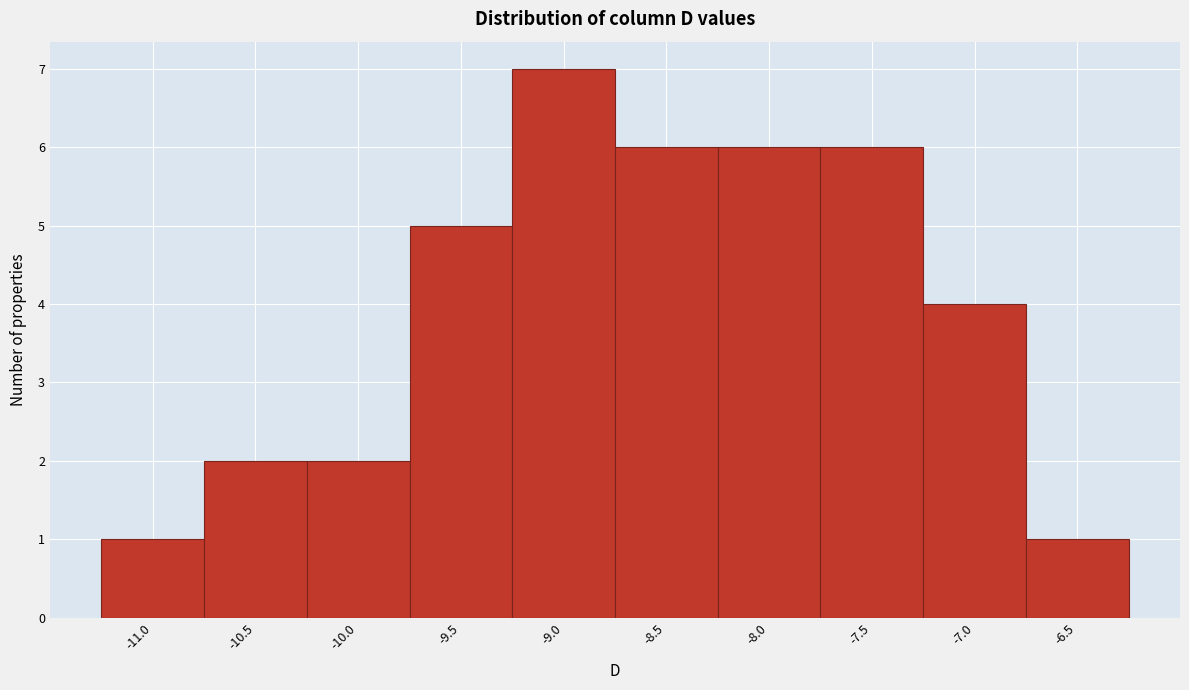

Reading right to left, what are all the values shown in this chart?

-6.5=1	-7.0=4	-7.5=6	-8.0=6	-8.5=6	-9.0=7	-9.5=5	-10.0=2	-10.5=2	-11.0=1